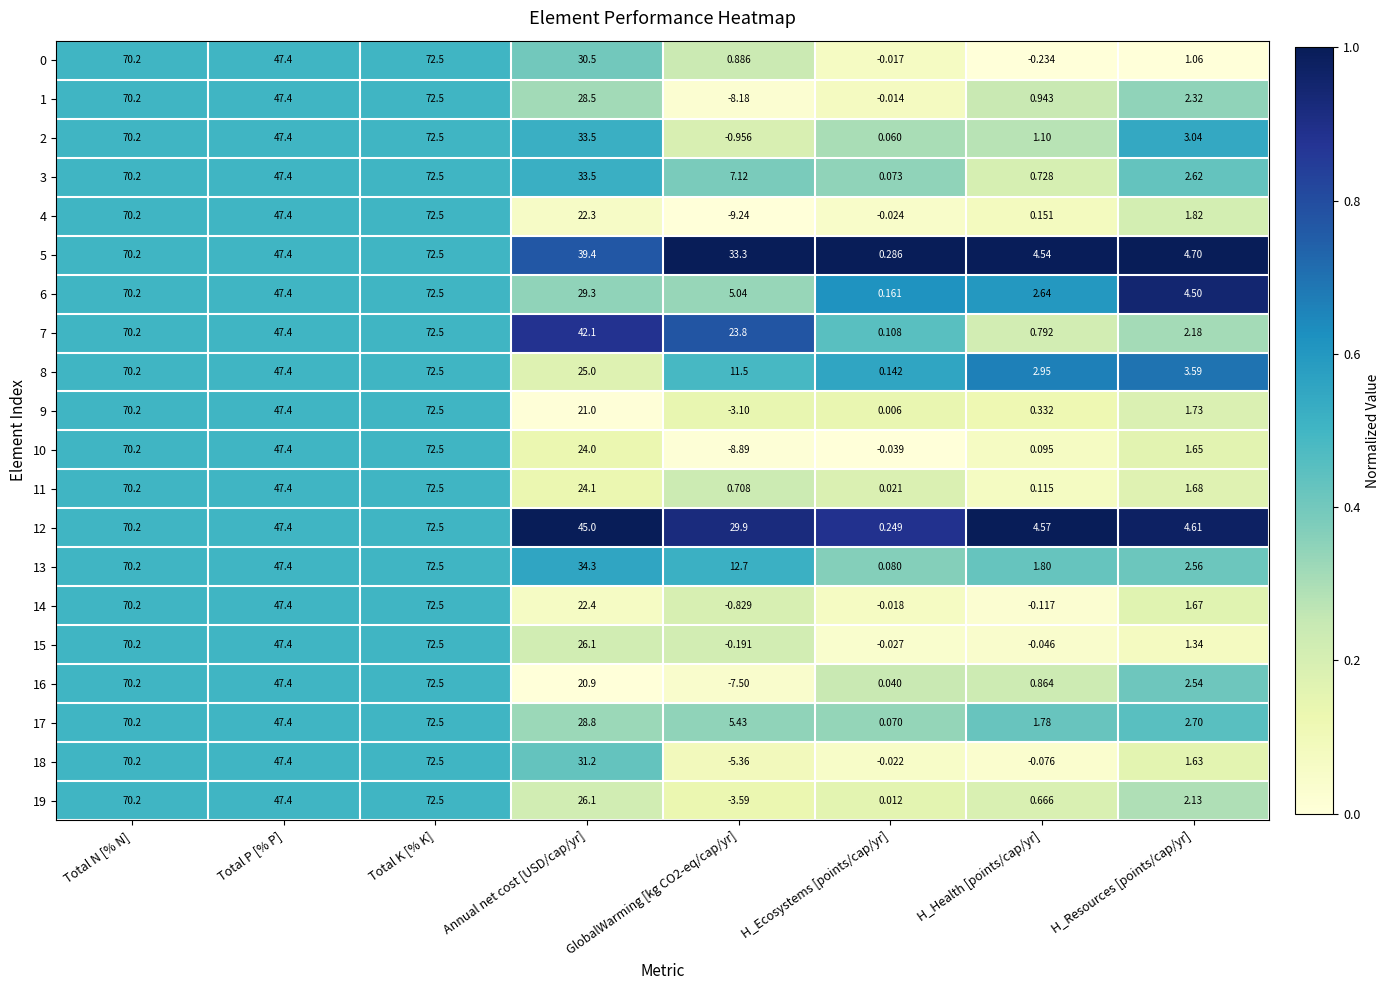

Where is 14 nearest to the value 35?

Total P [% P]